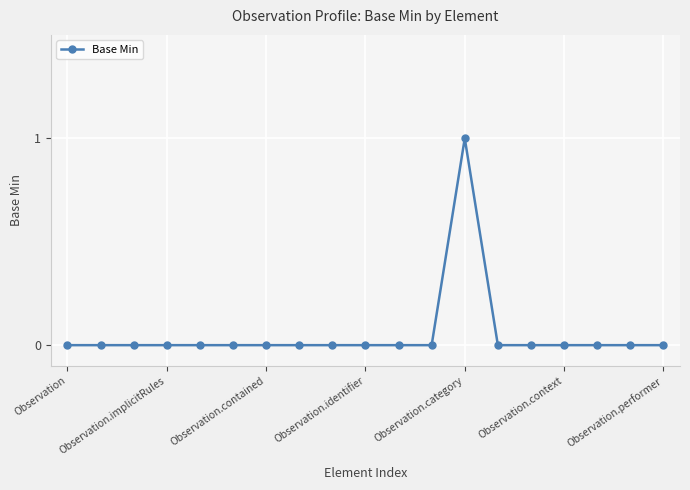

Reading left to right, what are all the values shown in this chart?

0	0	0	0	0	0	0	0	0	0	0	0	1	0	0	0	0	0	0